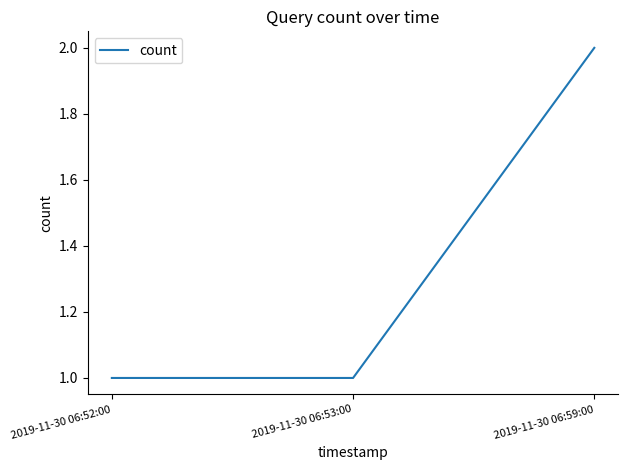

Which label corresponds to the largest value in the chart?

2019-11-30 06:59:00